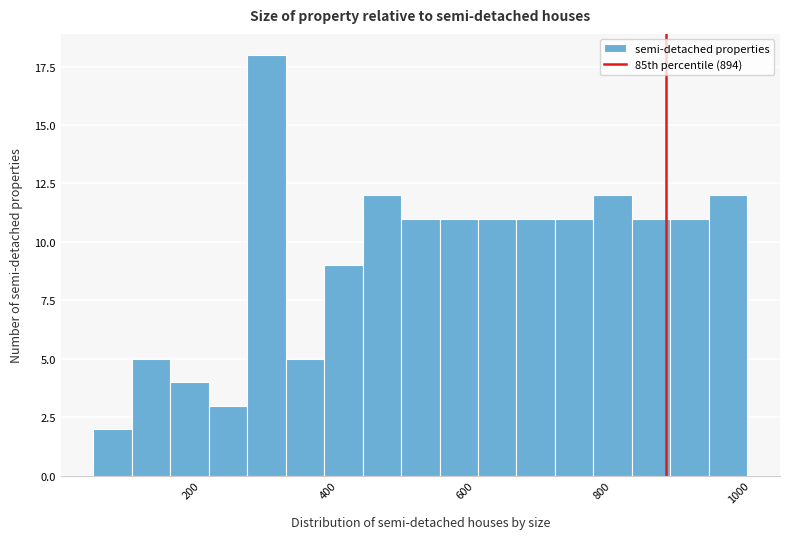

Around what value on the x-axis is the tallest bar? Give the approximate position of its centre, as read against the axis.

320